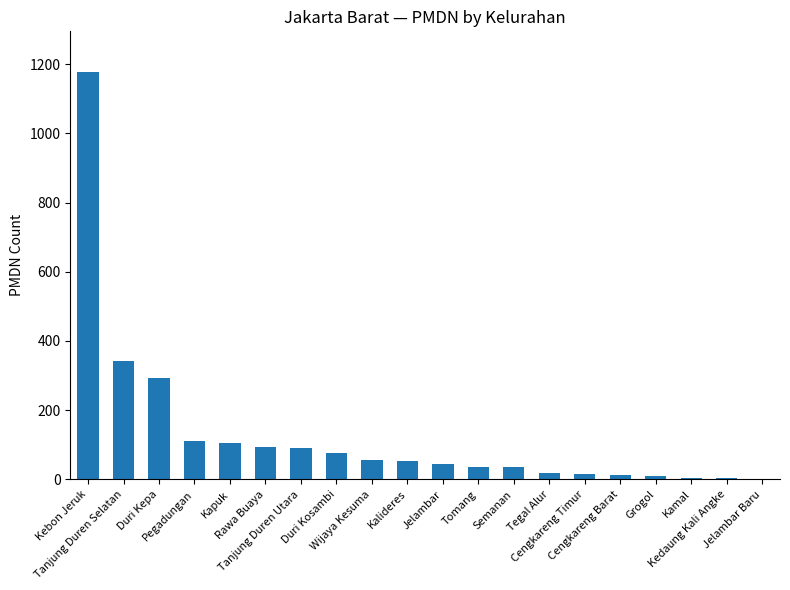

What is the greatest value displayed?

1177